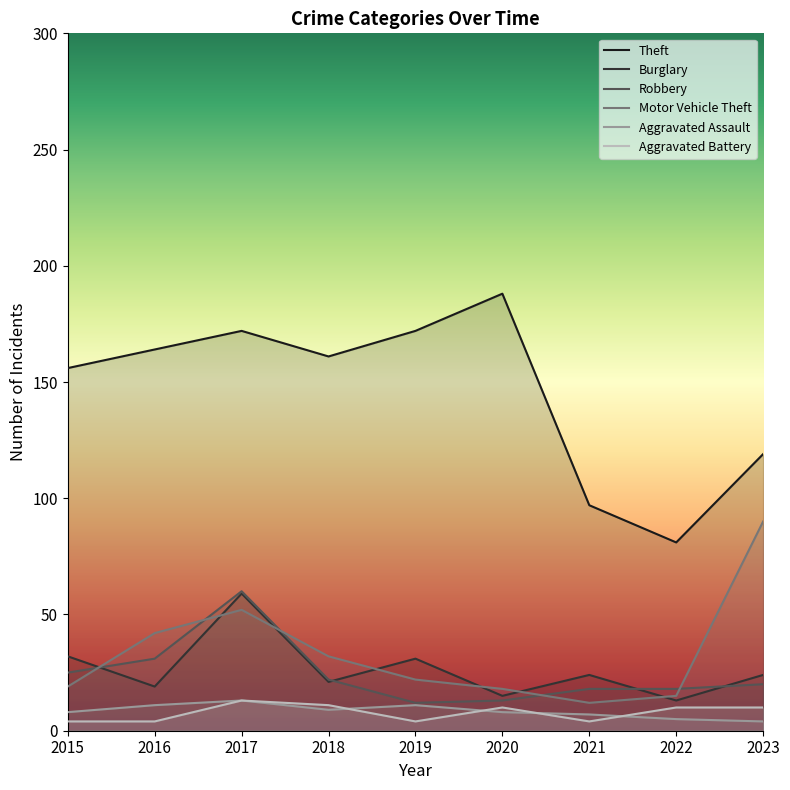

Where is the first local maximum for Aggravated Assault?

2017